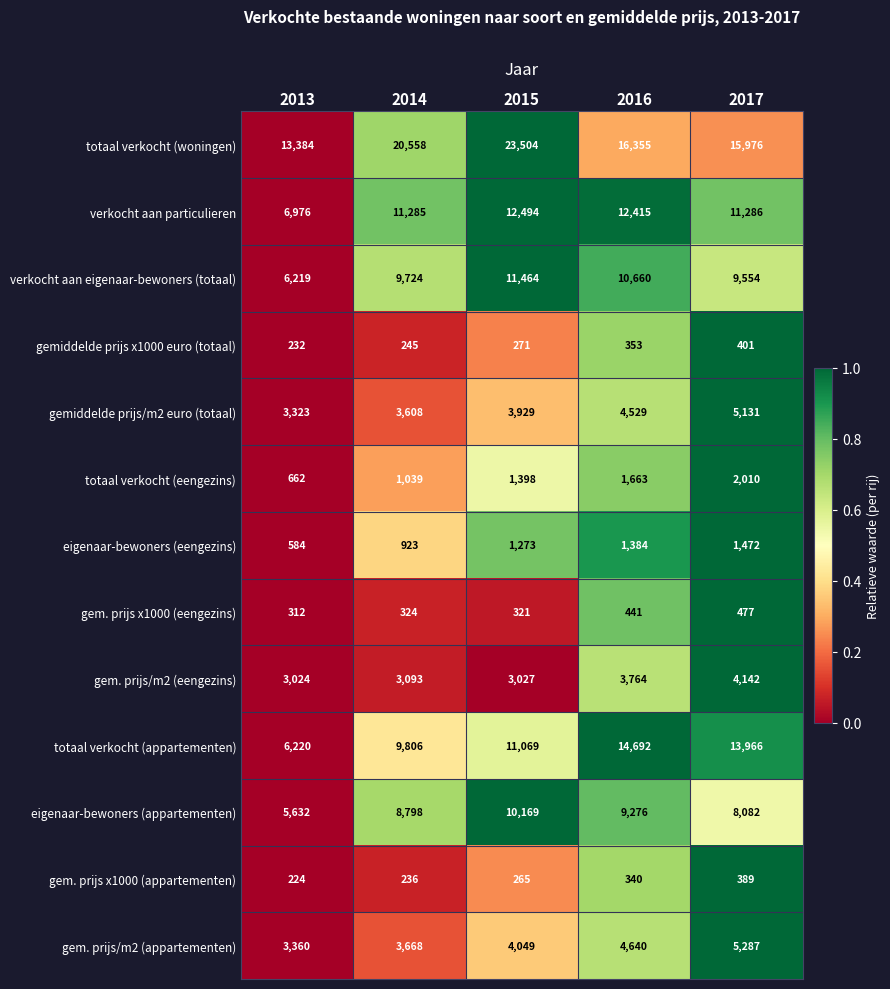

What is the spread (max minus min) of values at 2014?

20322